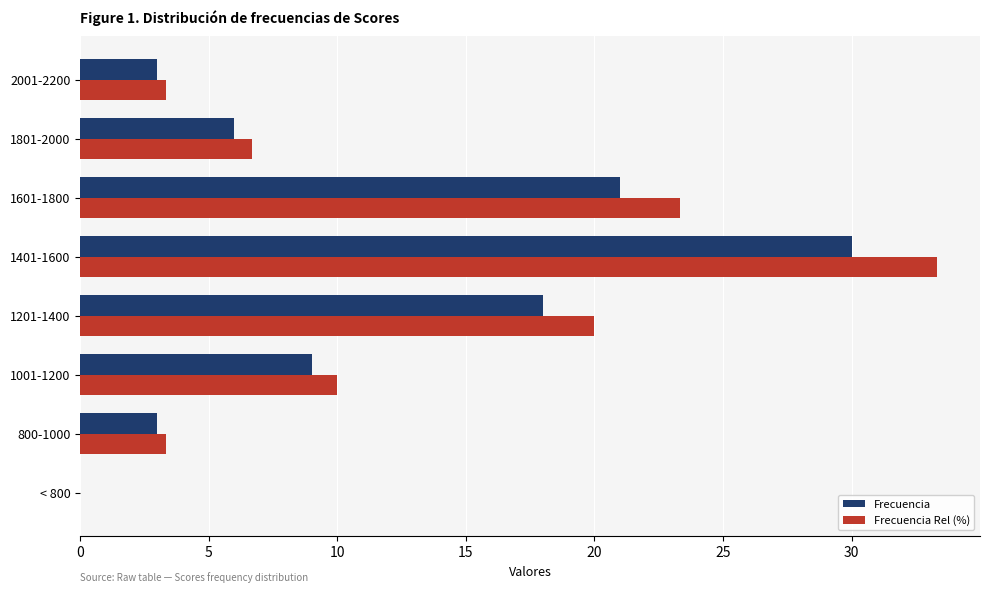

What is the sum of all Frecuencia values?

90.0